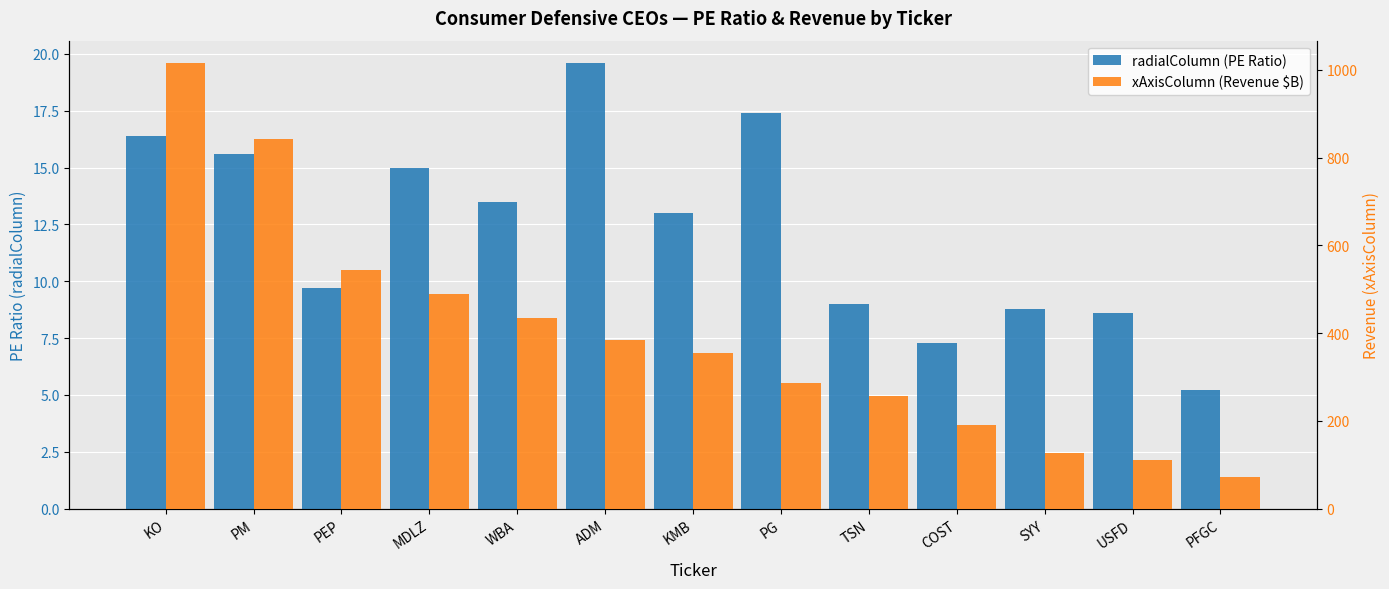

What position from the right is KO?

13